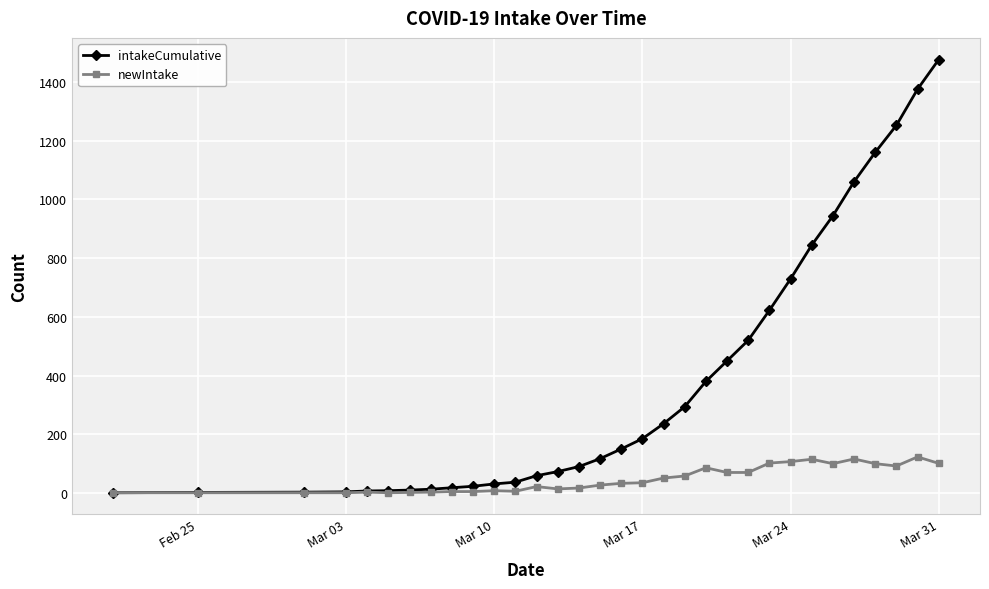

What is the maximum value shown in the chart?

1476